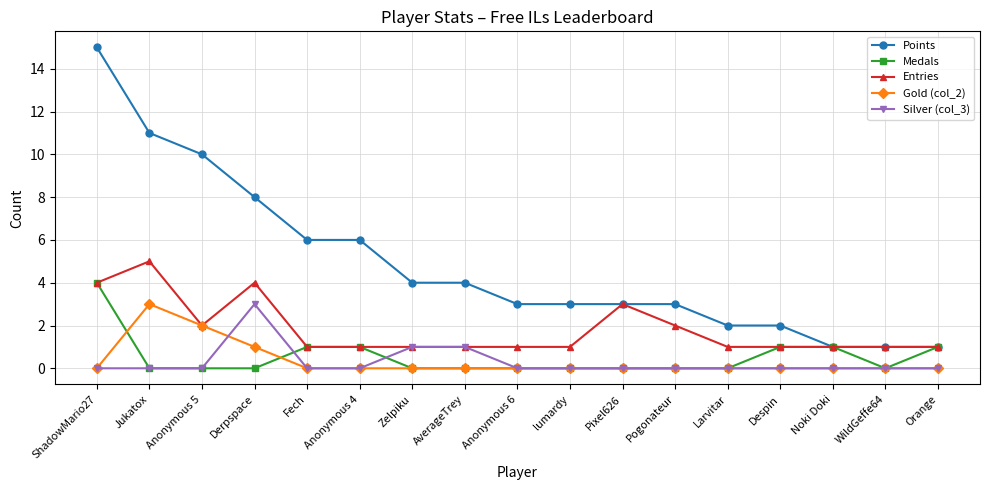

True or false: Gold (col_2) and Points cross at least once.

False